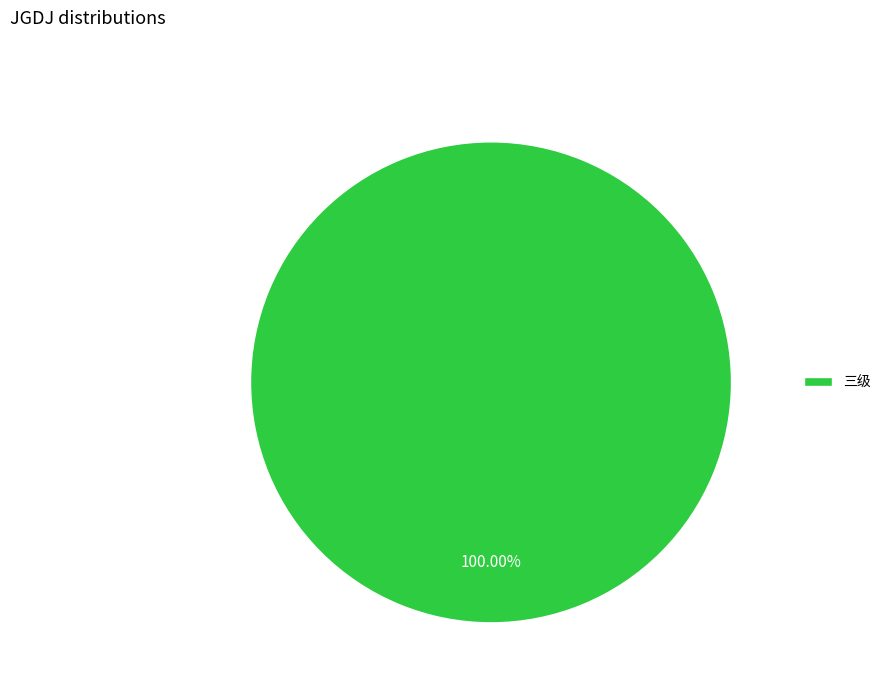

Which category accounts for the majority?

三级